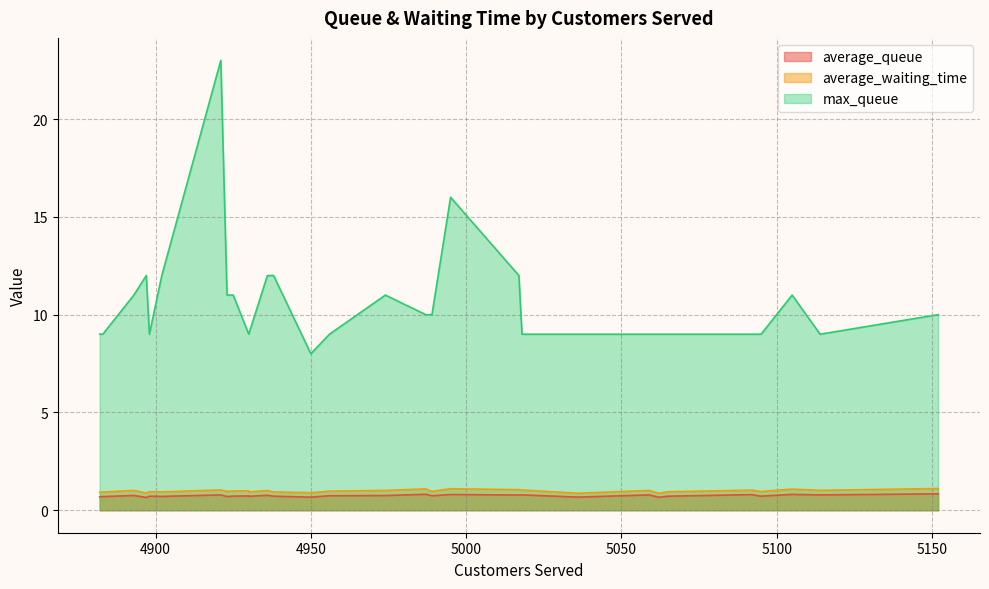

How many interior local peaks does the average_queue series have?

9